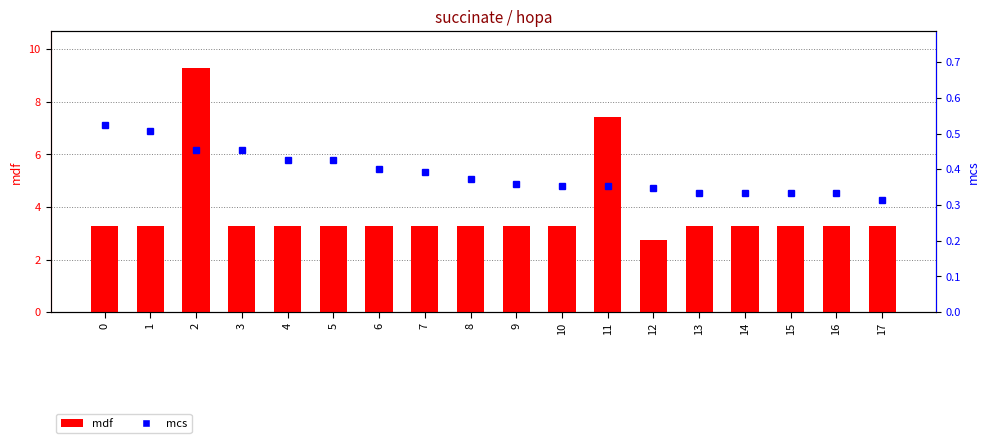

How many values in the mdf series are below 3?

1